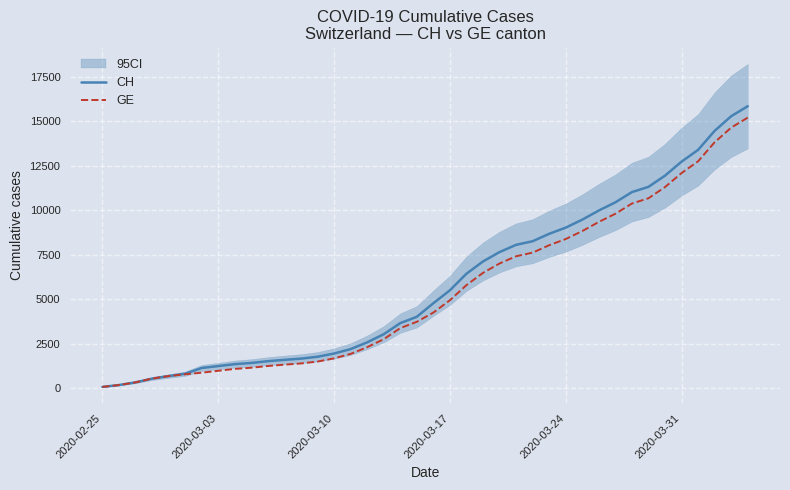

What is the difference between the maximum and minimum values in the GE series?

15143